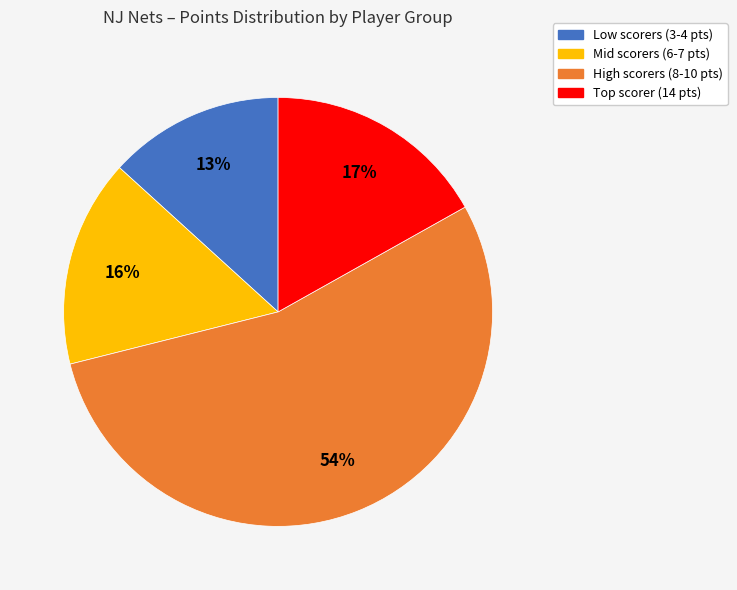

Is there a majority slice in this chart?

Yes